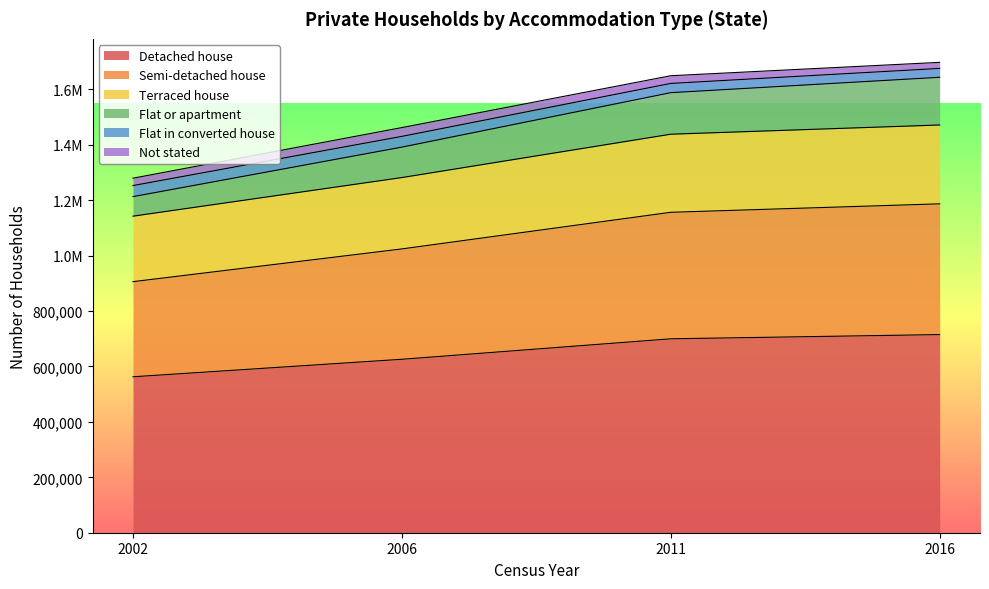

True or false: Flat or apartment and Terraced house cross at least once.

False